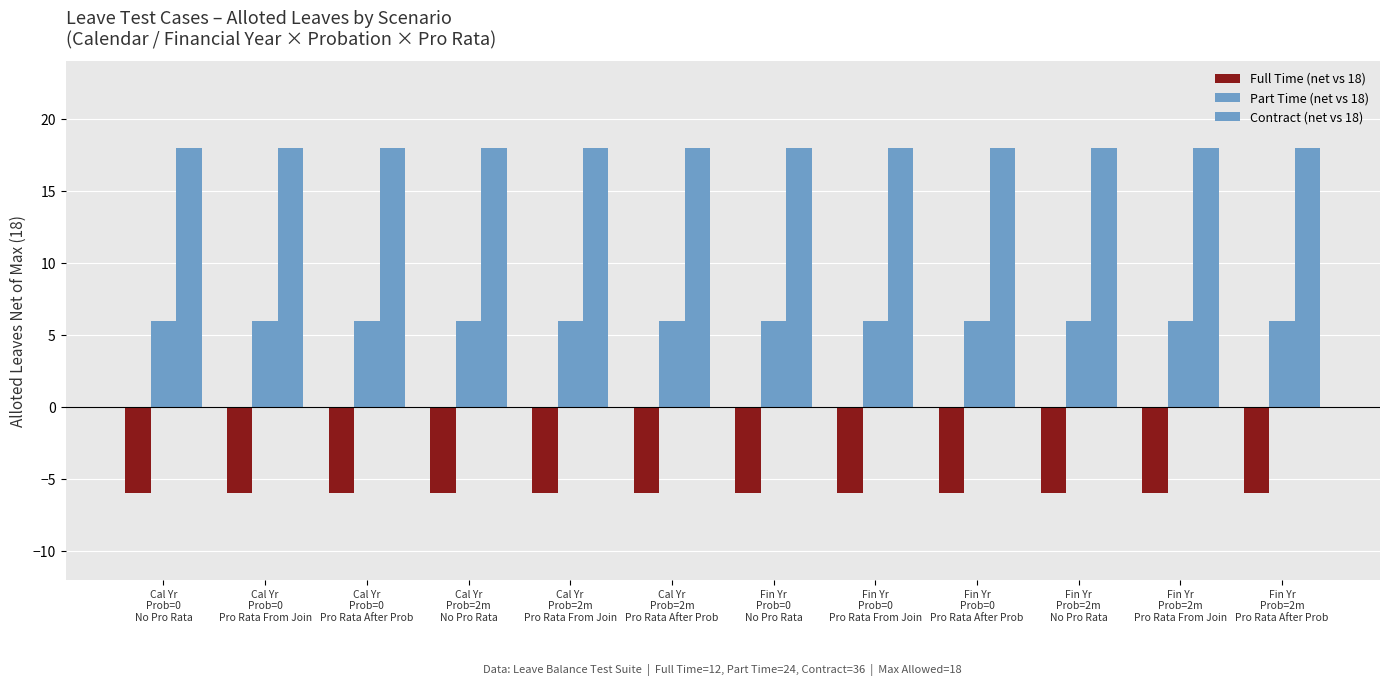

What position from the right is Cal Yr
Prob=2m
Pro Rata From Join?

8